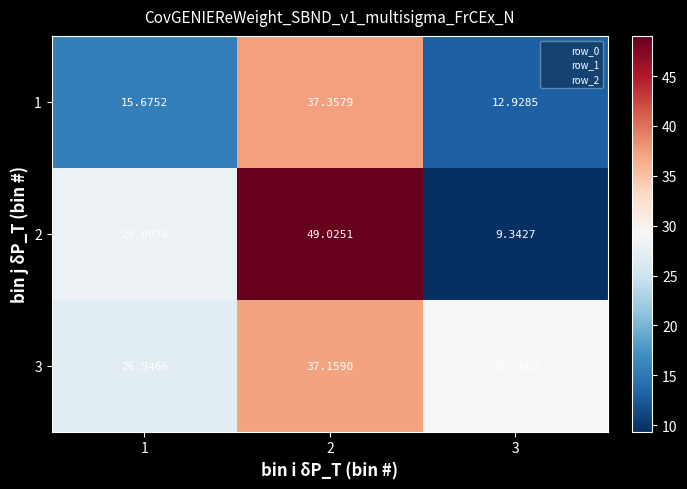

Is the value of 3 at 2 greater than the value of 2 at 3?

Yes